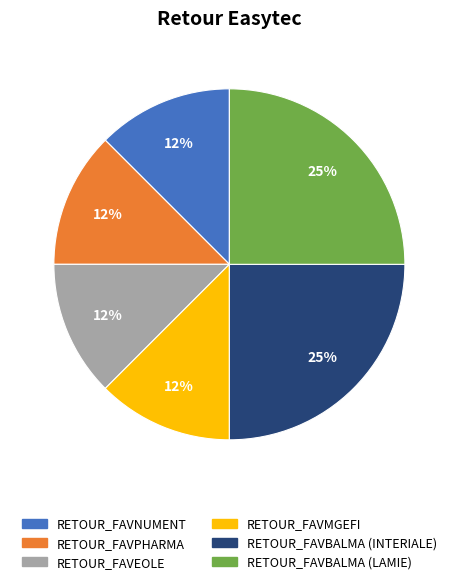

To the nearest percent, what is the average slice percentage?

17%